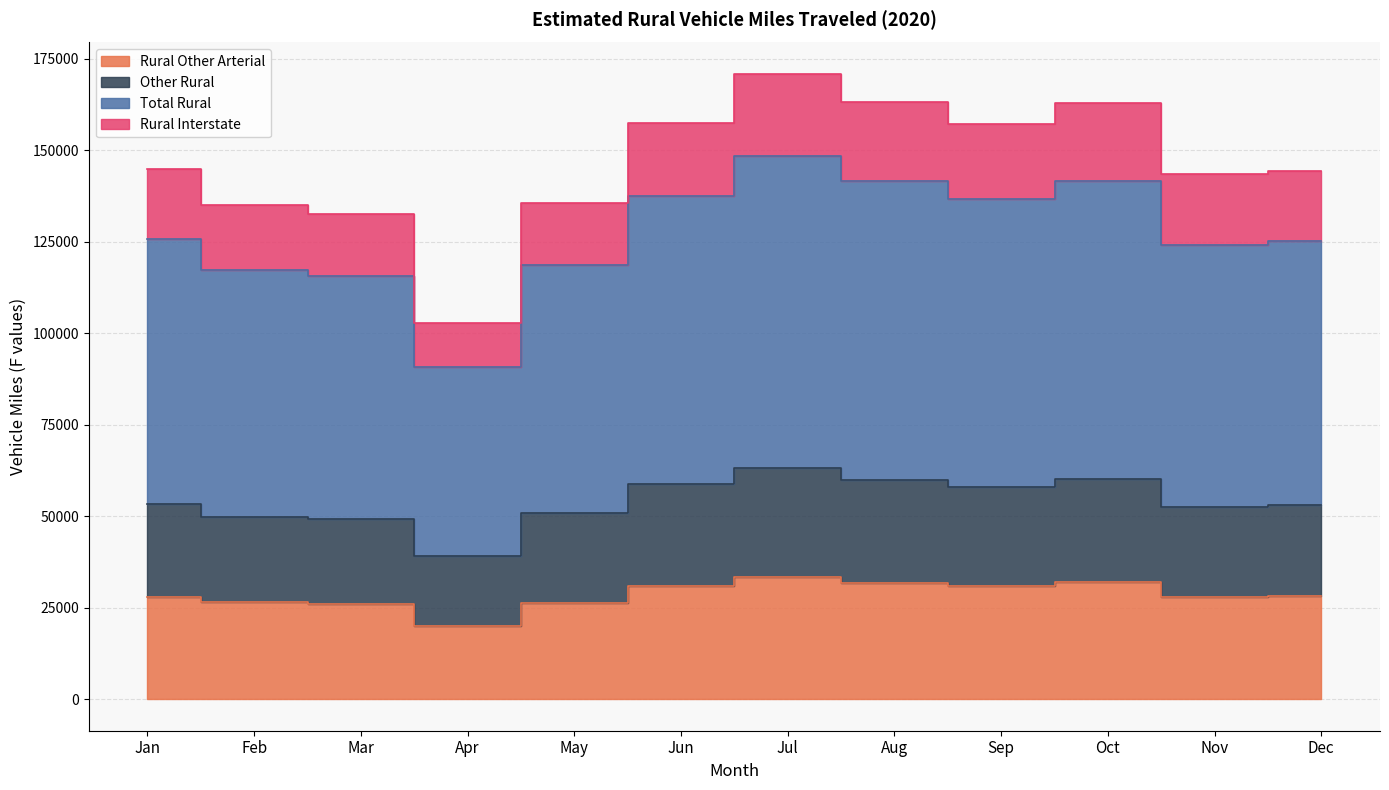

True or false: Total Rural and Other Rural cross at least once.

False